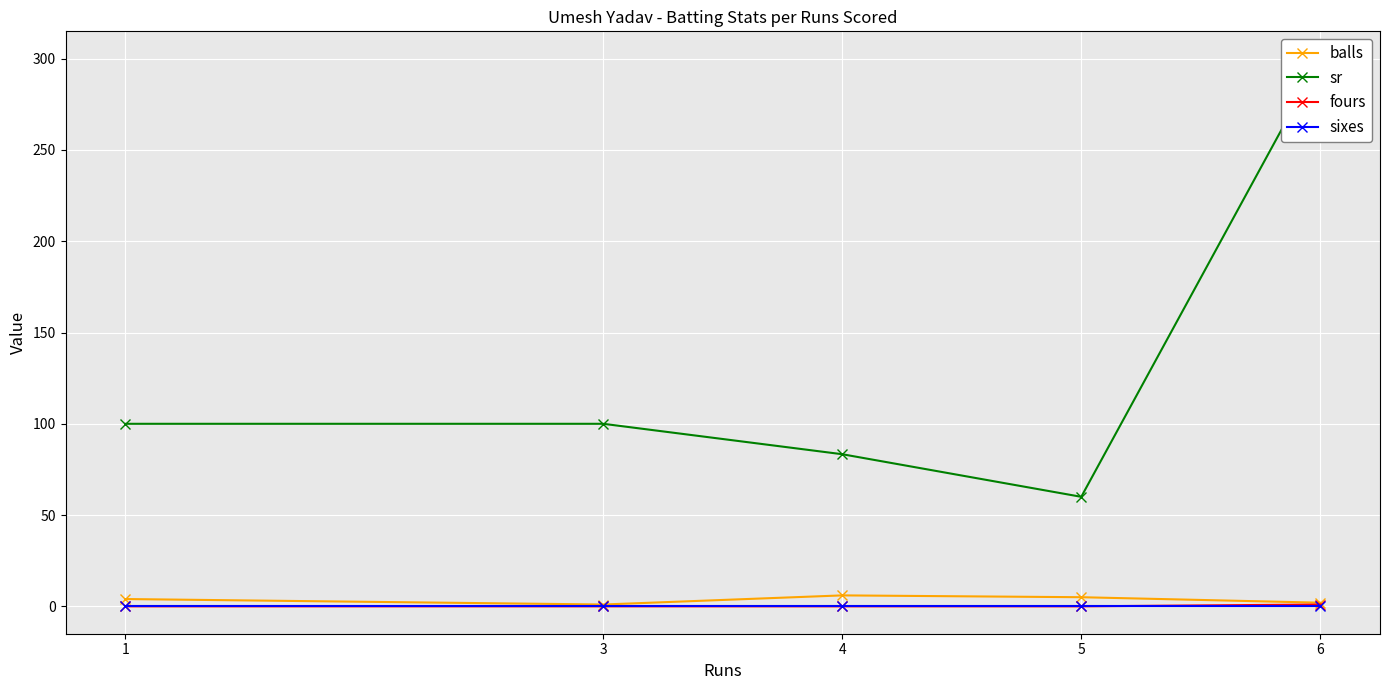

True or false: balls and sixes cross at least once.

False